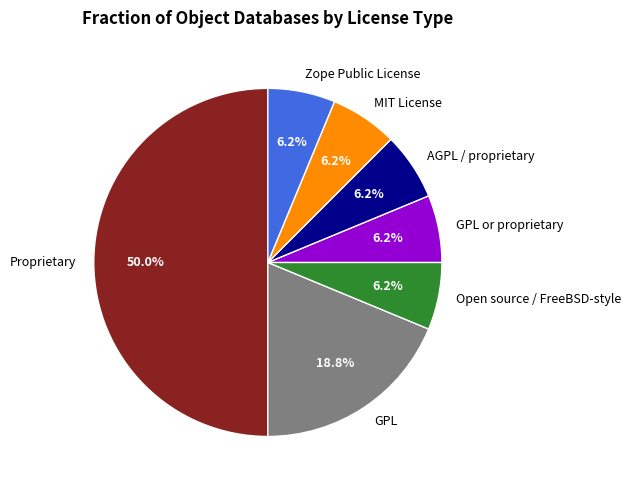

What is the ratio of the value at GPL to the value at AGPL / proprietary?

3.0